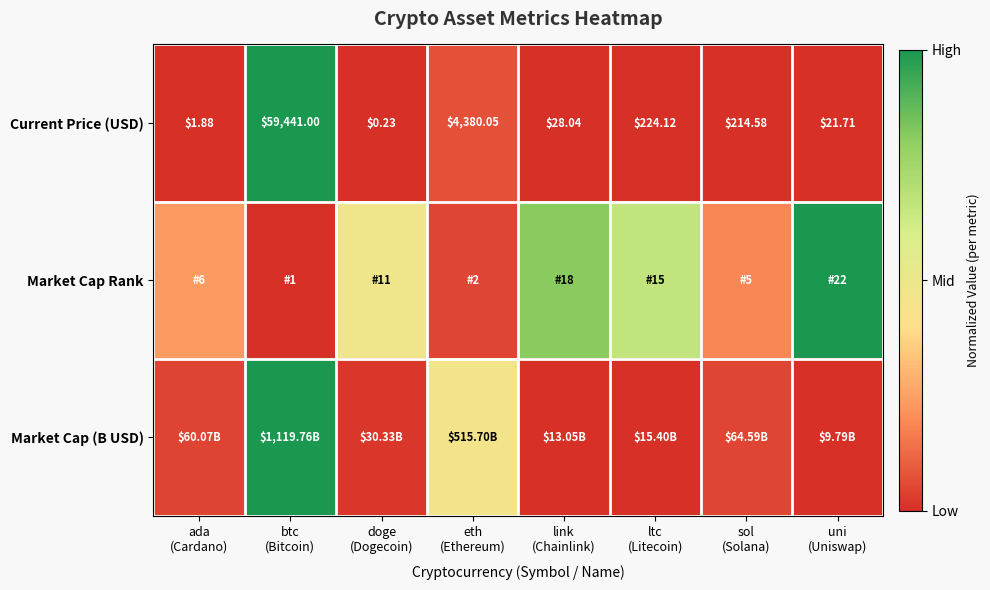

At which category is the sum across all series the highest?

btc
(Bitcoin)